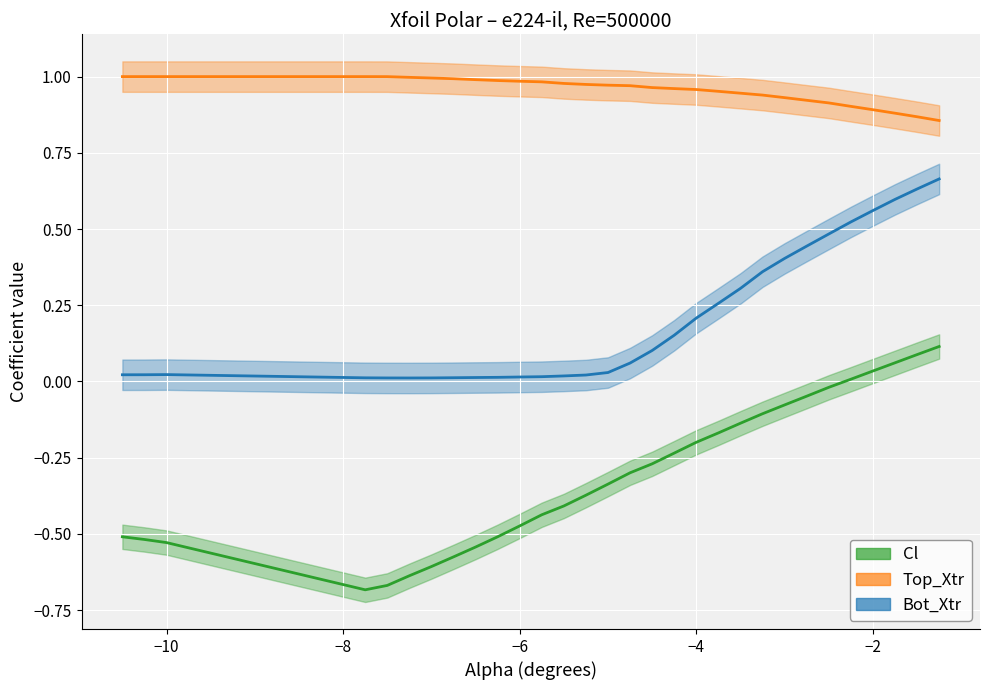

True or false: Cl and Bot_Xtr cross at least once.

False